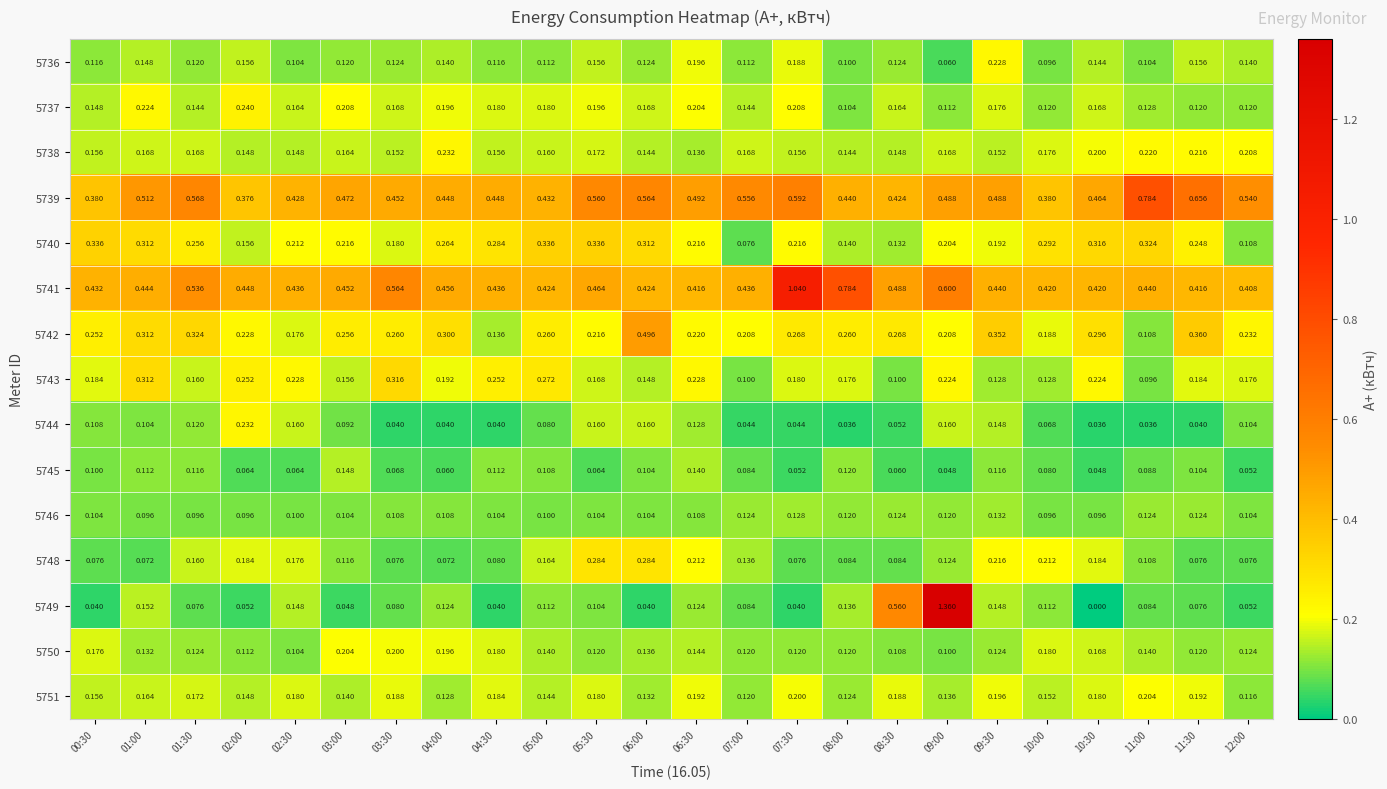

Is the value of 5743 at 08:00 greater than the value of 5738 at 04:30?

Yes